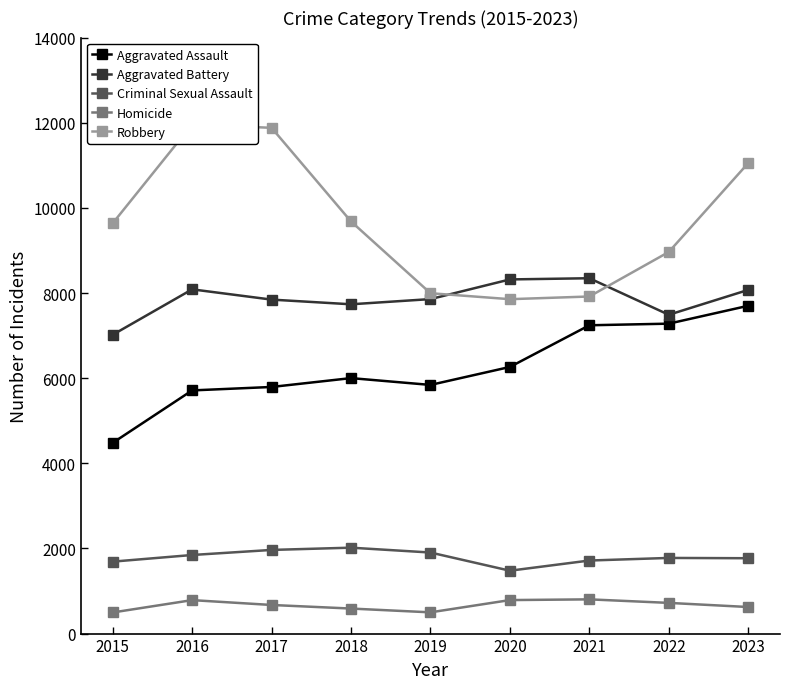

At which category does Aggravated Battery reach its first local peak?

2016